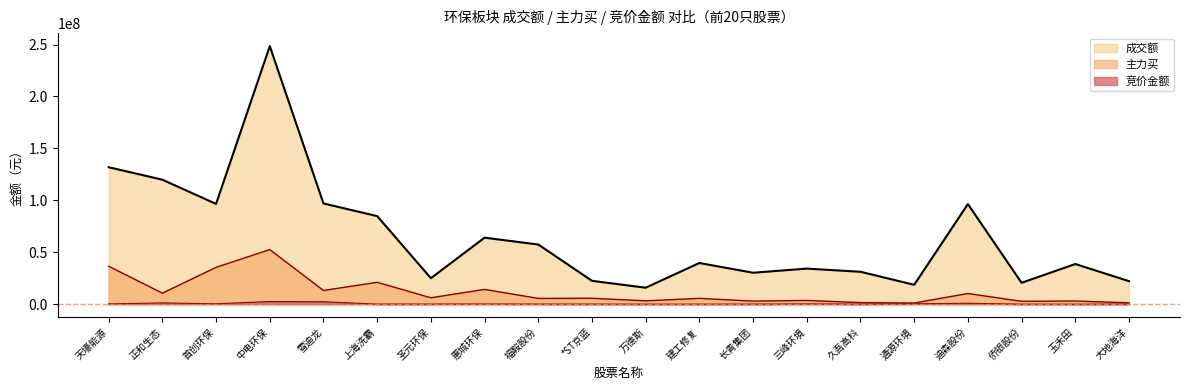

How many lines are shown in the chart?

3